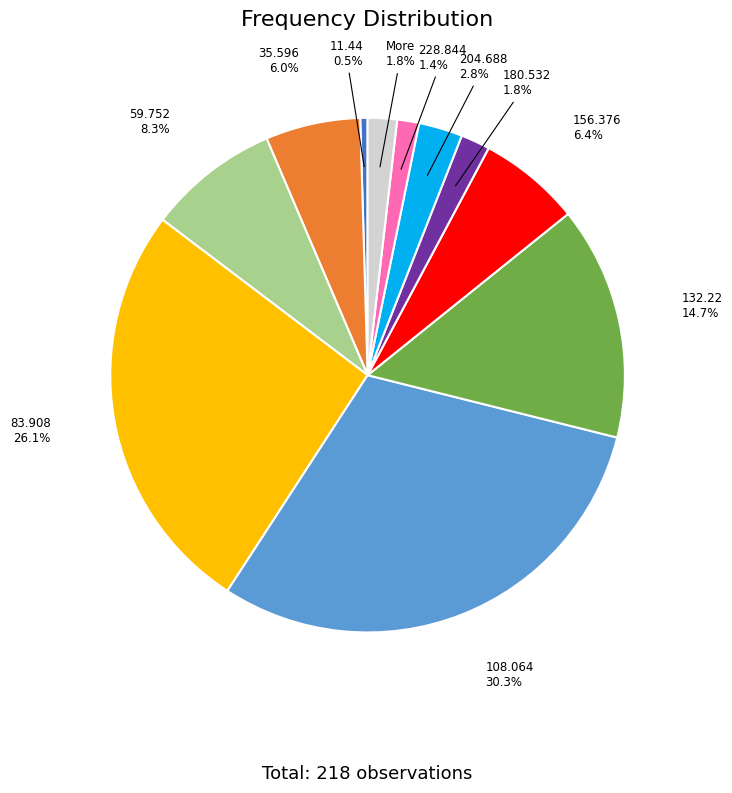

Is there any slice that represents more than half of the pie?

No